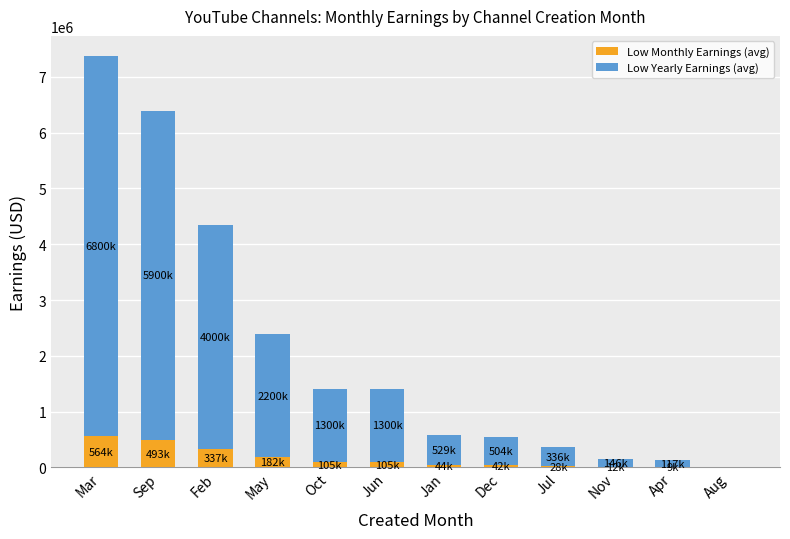

Are the bars grouped side by side (vs. stacked)?

No